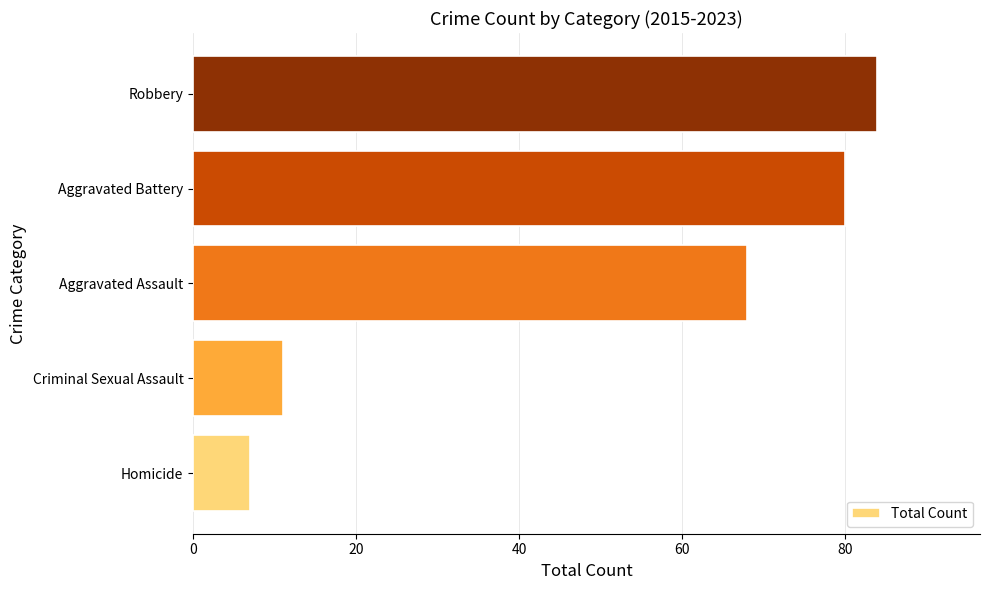

What is the difference between the second highest and second lowest values?

69